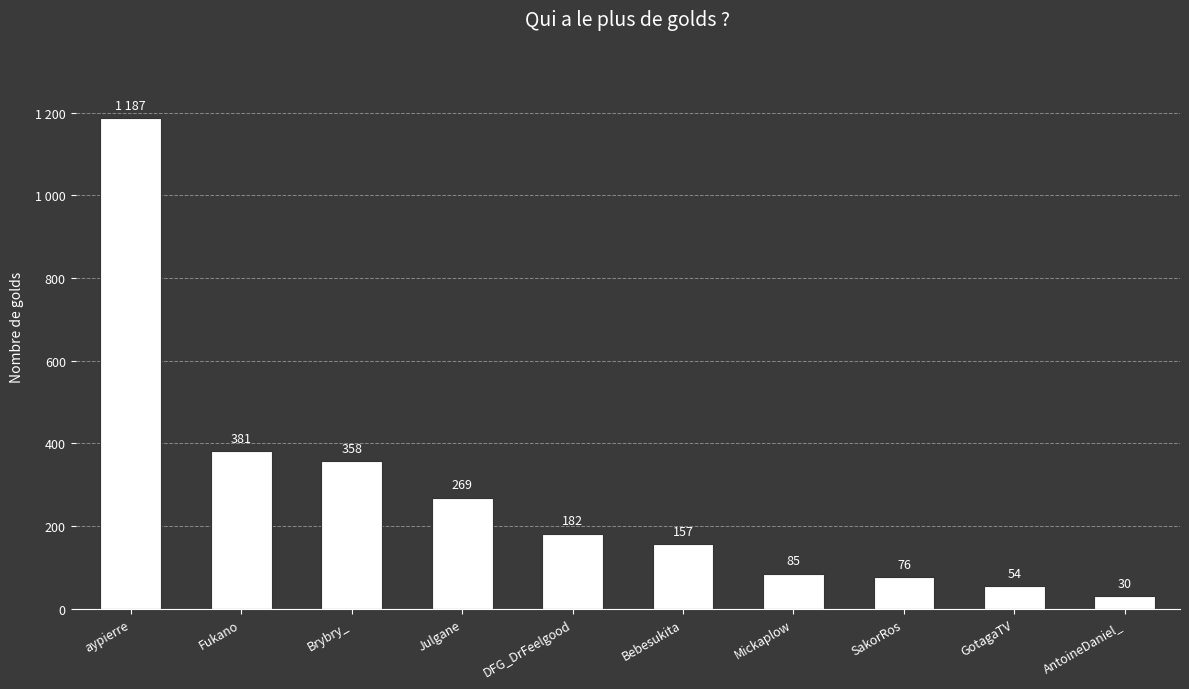

What is the average value?

278